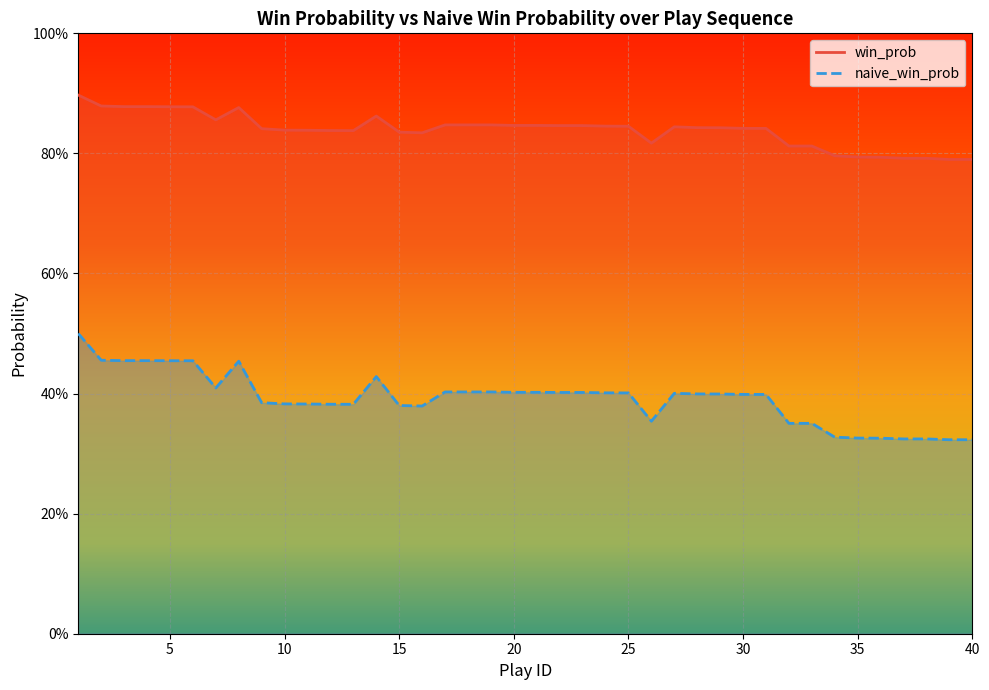

True or false: naive_win_prob and win_prob intersect in this chart.

False